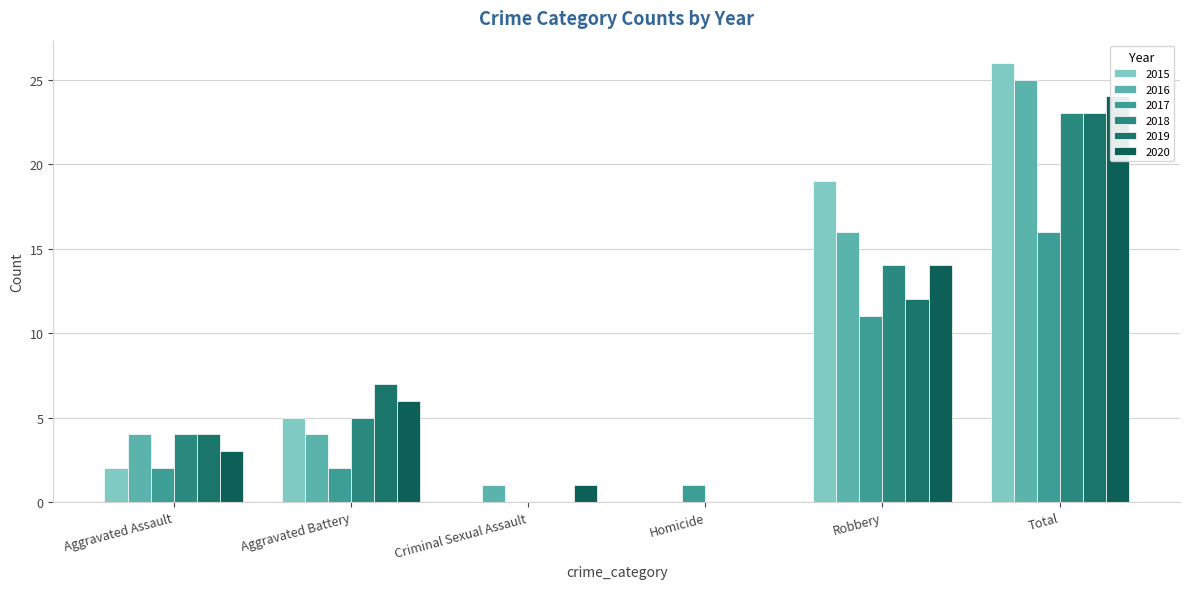

What is the average value of the 2018 series?

8